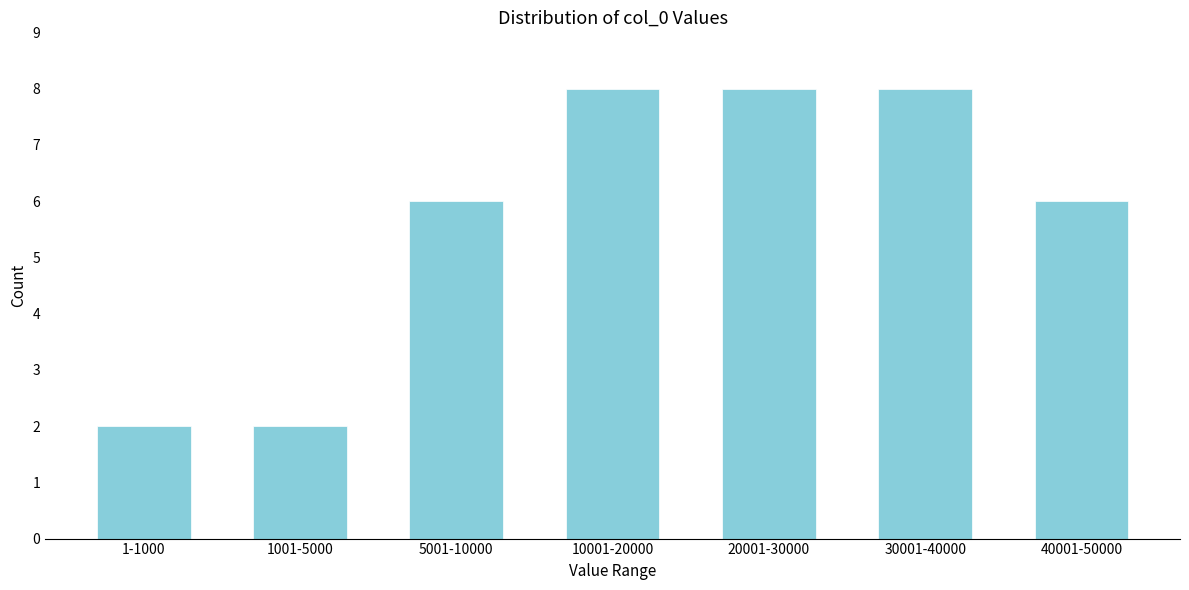

Reading right to left, extract all data points from this chart.

6	8	8	8	6	2	2